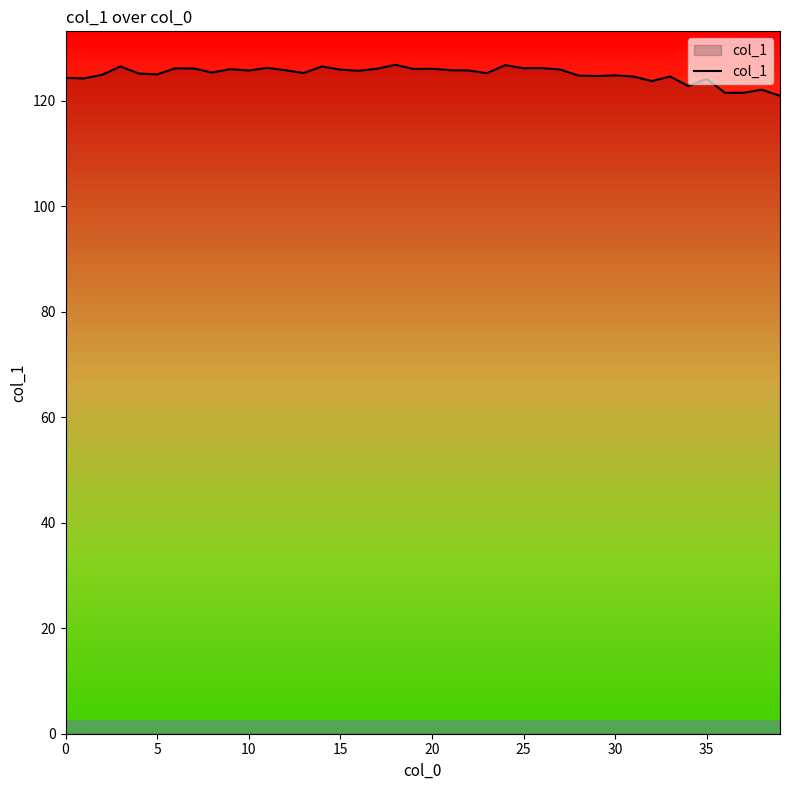

What is the minimum value shown in the chart?

121.0